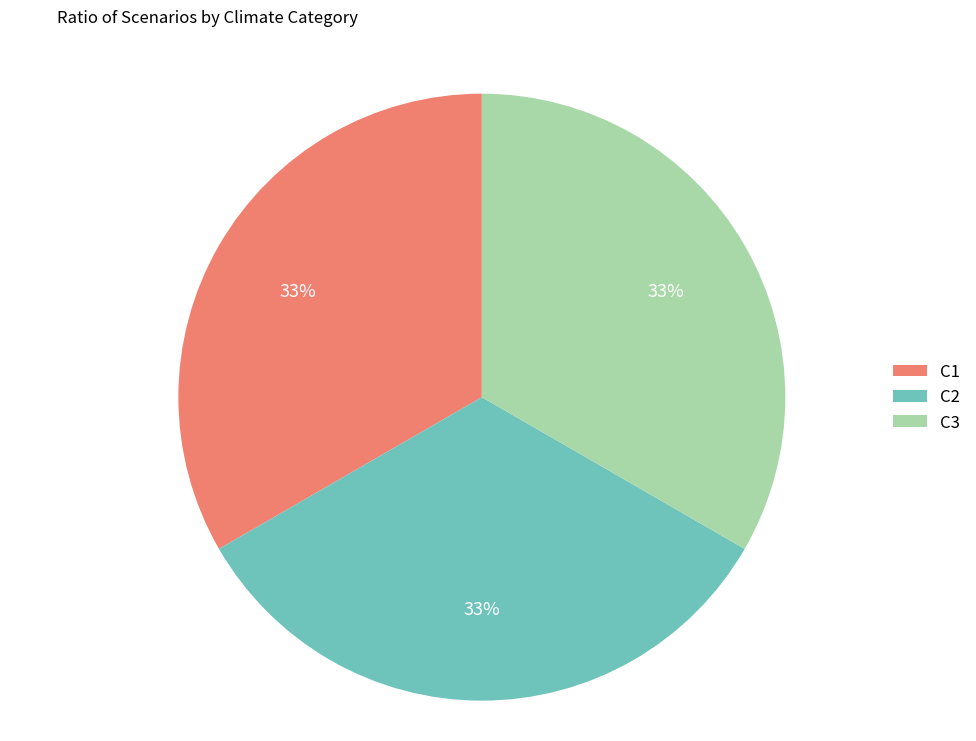

Count the number of slices in the pie.

3